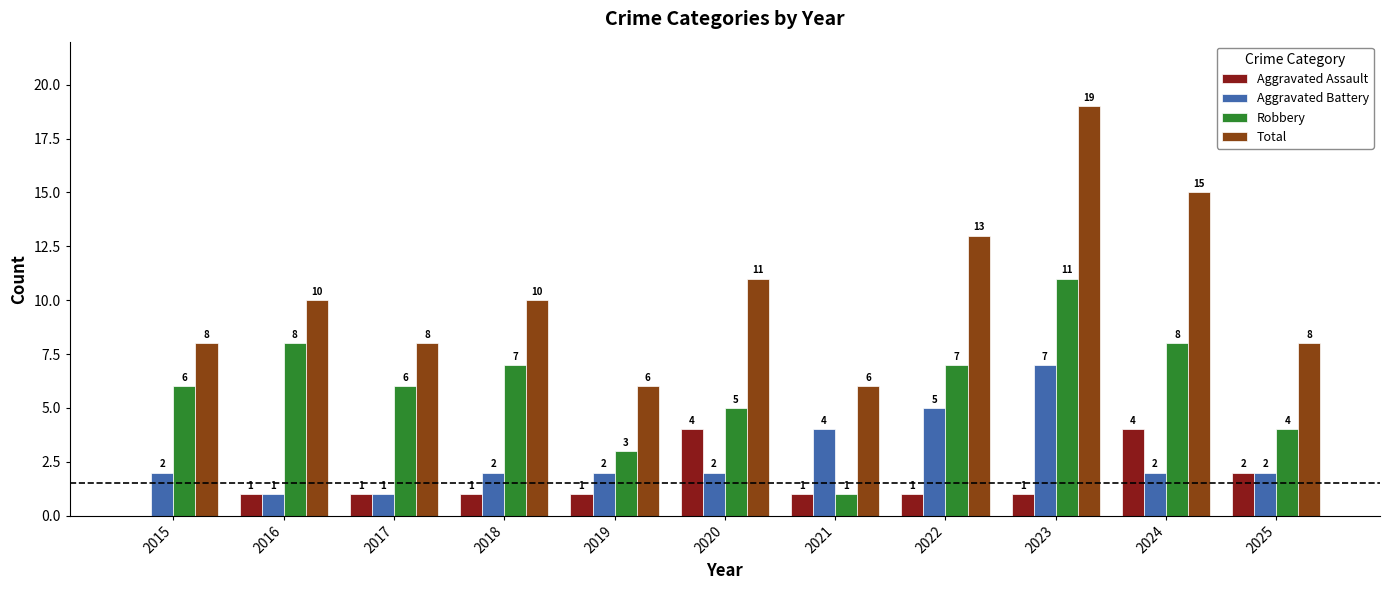

What is the difference between the Aggravated Assault values at 2017 and 2020?

3